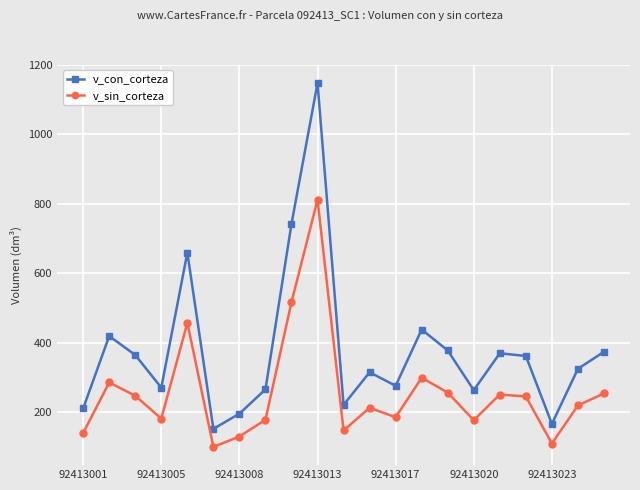

How many values in the v_con_corteza series are below 325?

10